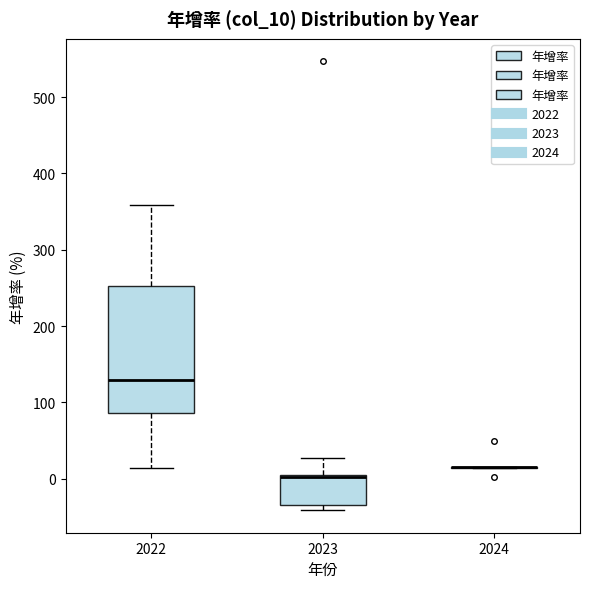

Where is the upper edge of the box at x = 2023 on the y-axis? The values are not printed on the chart, so give them approximately, as read against the axis.

10